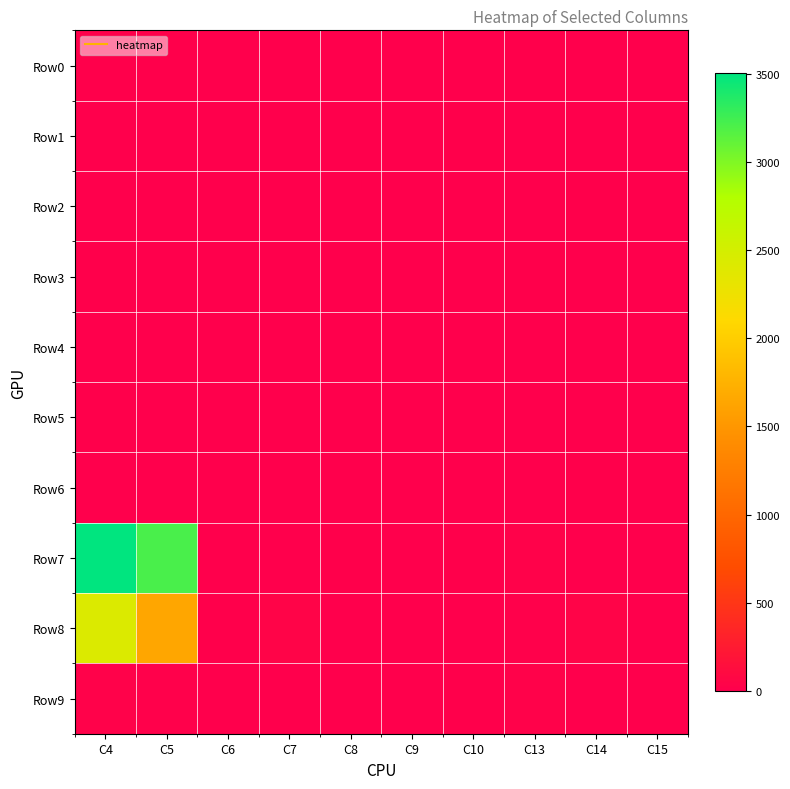

At C7, list the series in order from largest to smallest.

Row8, Row6, Row2, Row4, Row7, Row0, Row1, Row3, Row5, Row9